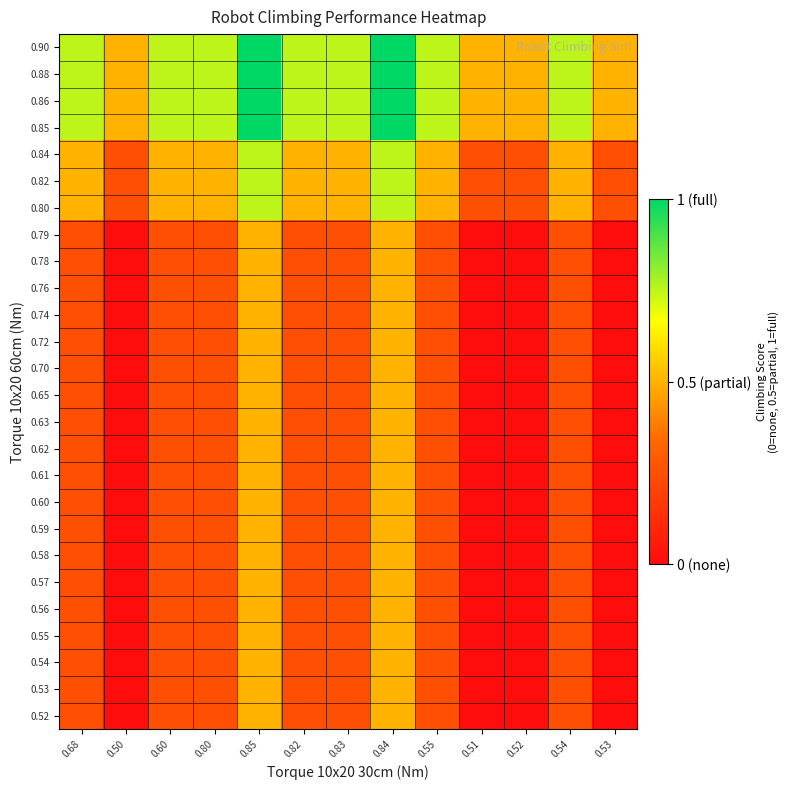

Reading right to left, what are all the values shown in this chart?

0.52: 0.53=0.0	0.54=0.2	0.52=0.0	0.51=0.0	0.55=0.2	0.84=0.5	0.83=0.2	0.82=0.2	0.85=0.5	0.80=0.2	0.60=0.2	0.50=0.0	0.68=0.2
0.53: 0.53=0.0	0.54=0.2	0.52=0.0	0.51=0.0	0.55=0.2	0.84=0.5	0.83=0.2	0.82=0.2	0.85=0.5	0.80=0.2	0.60=0.2	0.50=0.0	0.68=0.2
0.54: 0.53=0.0	0.54=0.2	0.52=0.0	0.51=0.0	0.55=0.2	0.84=0.5	0.83=0.2	0.82=0.2	0.85=0.5	0.80=0.2	0.60=0.2	0.50=0.0	0.68=0.2
0.55: 0.53=0.0	0.54=0.2	0.52=0.0	0.51=0.0	0.55=0.2	0.84=0.5	0.83=0.2	0.82=0.2	0.85=0.5	0.80=0.2	0.60=0.2	0.50=0.0	0.68=0.2
0.56: 0.53=0.0	0.54=0.2	0.52=0.0	0.51=0.0	0.55=0.2	0.84=0.5	0.83=0.2	0.82=0.2	0.85=0.5	0.80=0.2	0.60=0.2	0.50=0.0	0.68=0.2
0.57: 0.53=0.0	0.54=0.2	0.52=0.0	0.51=0.0	0.55=0.2	0.84=0.5	0.83=0.2	0.82=0.2	0.85=0.5	0.80=0.2	0.60=0.2	0.50=0.0	0.68=0.2
0.58: 0.53=0.0	0.54=0.2	0.52=0.0	0.51=0.0	0.55=0.2	0.84=0.5	0.83=0.2	0.82=0.2	0.85=0.5	0.80=0.2	0.60=0.2	0.50=0.0	0.68=0.2
0.59: 0.53=0.0	0.54=0.2	0.52=0.0	0.51=0.0	0.55=0.2	0.84=0.5	0.83=0.2	0.82=0.2	0.85=0.5	0.80=0.2	0.60=0.2	0.50=0.0	0.68=0.2
0.60: 0.53=0.0	0.54=0.2	0.52=0.0	0.51=0.0	0.55=0.2	0.84=0.5	0.83=0.2	0.82=0.2	0.85=0.5	0.80=0.2	0.60=0.2	0.50=0.0	0.68=0.2
0.61: 0.53=0.0	0.54=0.2	0.52=0.0	0.51=0.0	0.55=0.2	0.84=0.5	0.83=0.2	0.82=0.2	0.85=0.5	0.80=0.2	0.60=0.2	0.50=0.0	0.68=0.2
0.62: 0.53=0.0	0.54=0.2	0.52=0.0	0.51=0.0	0.55=0.2	0.84=0.5	0.83=0.2	0.82=0.2	0.85=0.5	0.80=0.2	0.60=0.2	0.50=0.0	0.68=0.2
0.63: 0.53=0.0	0.54=0.2	0.52=0.0	0.51=0.0	0.55=0.2	0.84=0.5	0.83=0.2	0.82=0.2	0.85=0.5	0.80=0.2	0.60=0.2	0.50=0.0	0.68=0.2
0.65: 0.53=0.0	0.54=0.2	0.52=0.0	0.51=0.0	0.55=0.2	0.84=0.5	0.83=0.2	0.82=0.2	0.85=0.5	0.80=0.2	0.60=0.2	0.50=0.0	0.68=0.2
0.70: 0.53=0.0	0.54=0.2	0.52=0.0	0.51=0.0	0.55=0.2	0.84=0.5	0.83=0.2	0.82=0.2	0.85=0.5	0.80=0.2	0.60=0.2	0.50=0.0	0.68=0.2
0.72: 0.53=0.0	0.54=0.2	0.52=0.0	0.51=0.0	0.55=0.2	0.84=0.5	0.83=0.2	0.82=0.2	0.85=0.5	0.80=0.2	0.60=0.2	0.50=0.0	0.68=0.2
0.74: 0.53=0.0	0.54=0.2	0.52=0.0	0.51=0.0	0.55=0.2	0.84=0.5	0.83=0.2	0.82=0.2	0.85=0.5	0.80=0.2	0.60=0.2	0.50=0.0	0.68=0.2
0.76: 0.53=0.0	0.54=0.2	0.52=0.0	0.51=0.0	0.55=0.2	0.84=0.5	0.83=0.2	0.82=0.2	0.85=0.5	0.80=0.2	0.60=0.2	0.50=0.0	0.68=0.2
0.78: 0.53=0.0	0.54=0.2	0.52=0.0	0.51=0.0	0.55=0.2	0.84=0.5	0.83=0.2	0.82=0.2	0.85=0.5	0.80=0.2	0.60=0.2	0.50=0.0	0.68=0.2
0.79: 0.53=0.0	0.54=0.2	0.52=0.0	0.51=0.0	0.55=0.2	0.84=0.5	0.83=0.2	0.82=0.2	0.85=0.5	0.80=0.2	0.60=0.2	0.50=0.0	0.68=0.2
0.80: 0.53=0.2	0.54=0.5	0.52=0.2	0.51=0.2	0.55=0.5	0.84=0.8	0.83=0.5	0.82=0.5	0.85=0.8	0.80=0.5	0.60=0.5	0.50=0.2	0.68=0.5
0.82: 0.53=0.2	0.54=0.5	0.52=0.2	0.51=0.2	0.55=0.5	0.84=0.8	0.83=0.5	0.82=0.5	0.85=0.8	0.80=0.5	0.60=0.5	0.50=0.2	0.68=0.5
0.84: 0.53=0.2	0.54=0.5	0.52=0.2	0.51=0.2	0.55=0.5	0.84=0.8	0.83=0.5	0.82=0.5	0.85=0.8	0.80=0.5	0.60=0.5	0.50=0.2	0.68=0.5
0.85: 0.53=0.5	0.54=0.8	0.52=0.5	0.51=0.5	0.55=0.8	0.84=1.0	0.83=0.8	0.82=0.8	0.85=1.0	0.80=0.8	0.60=0.8	0.50=0.5	0.68=0.8
0.86: 0.53=0.5	0.54=0.8	0.52=0.5	0.51=0.5	0.55=0.8	0.84=1.0	0.83=0.8	0.82=0.8	0.85=1.0	0.80=0.8	0.60=0.8	0.50=0.5	0.68=0.8
0.88: 0.53=0.5	0.54=0.8	0.52=0.5	0.51=0.5	0.55=0.8	0.84=1.0	0.83=0.8	0.82=0.8	0.85=1.0	0.80=0.8	0.60=0.8	0.50=0.5	0.68=0.8
0.90: 0.53=0.5	0.54=0.8	0.52=0.5	0.51=0.5	0.55=0.8	0.84=1.0	0.83=0.8	0.82=0.8	0.85=1.0	0.80=0.8	0.60=0.8	0.50=0.5	0.68=0.8